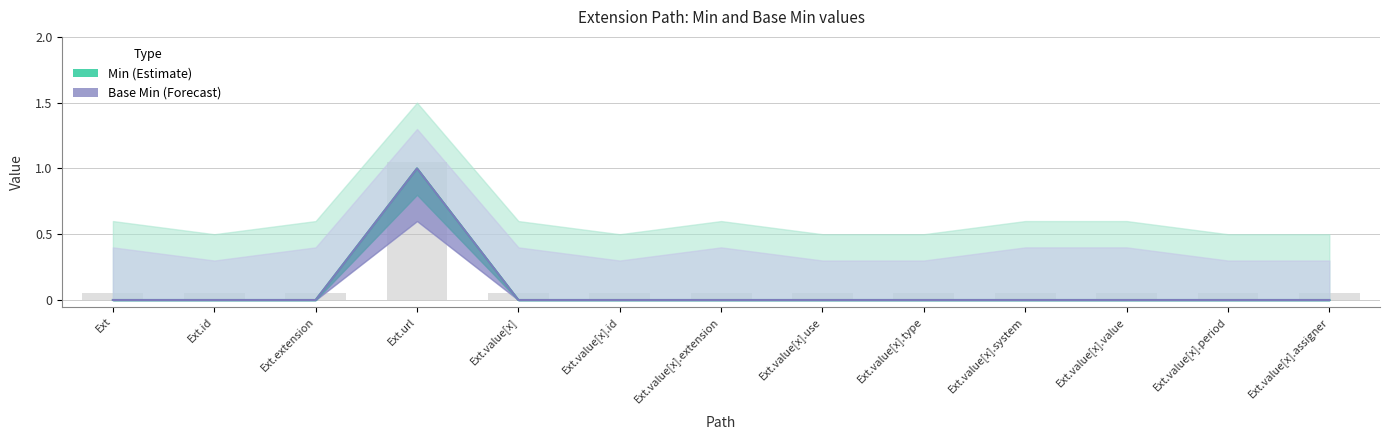

Which series has the largest total across all categories?

Min